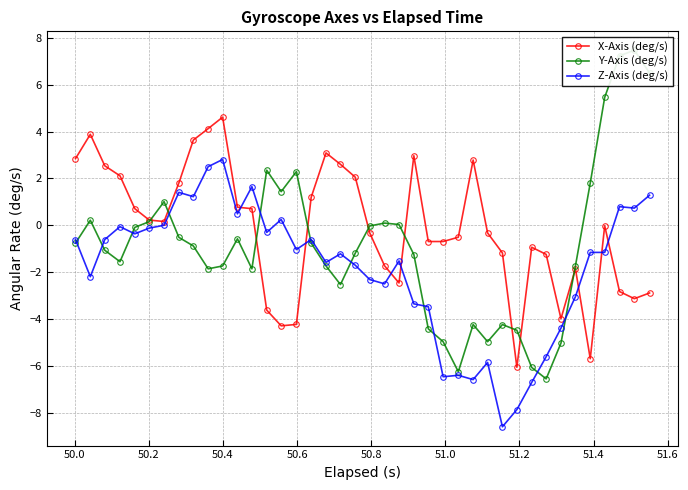

What is the value of the X-Axis (deg/s) point at the 13th from the left?

0.7